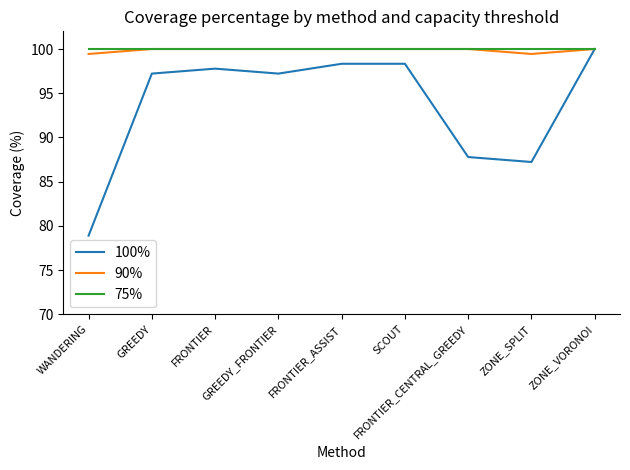

Reading left to right, what are all the values shown in this chart?

100%: 78.9	97.2	97.8	97.2	98.3	98.3	87.8	87.2	100.0
90%: 99.4	100.0	100.0	100.0	100.0	100.0	100.0	99.4	100.0
75%: 100.0	100.0	100.0	100.0	100.0	100.0	100.0	100.0	100.0